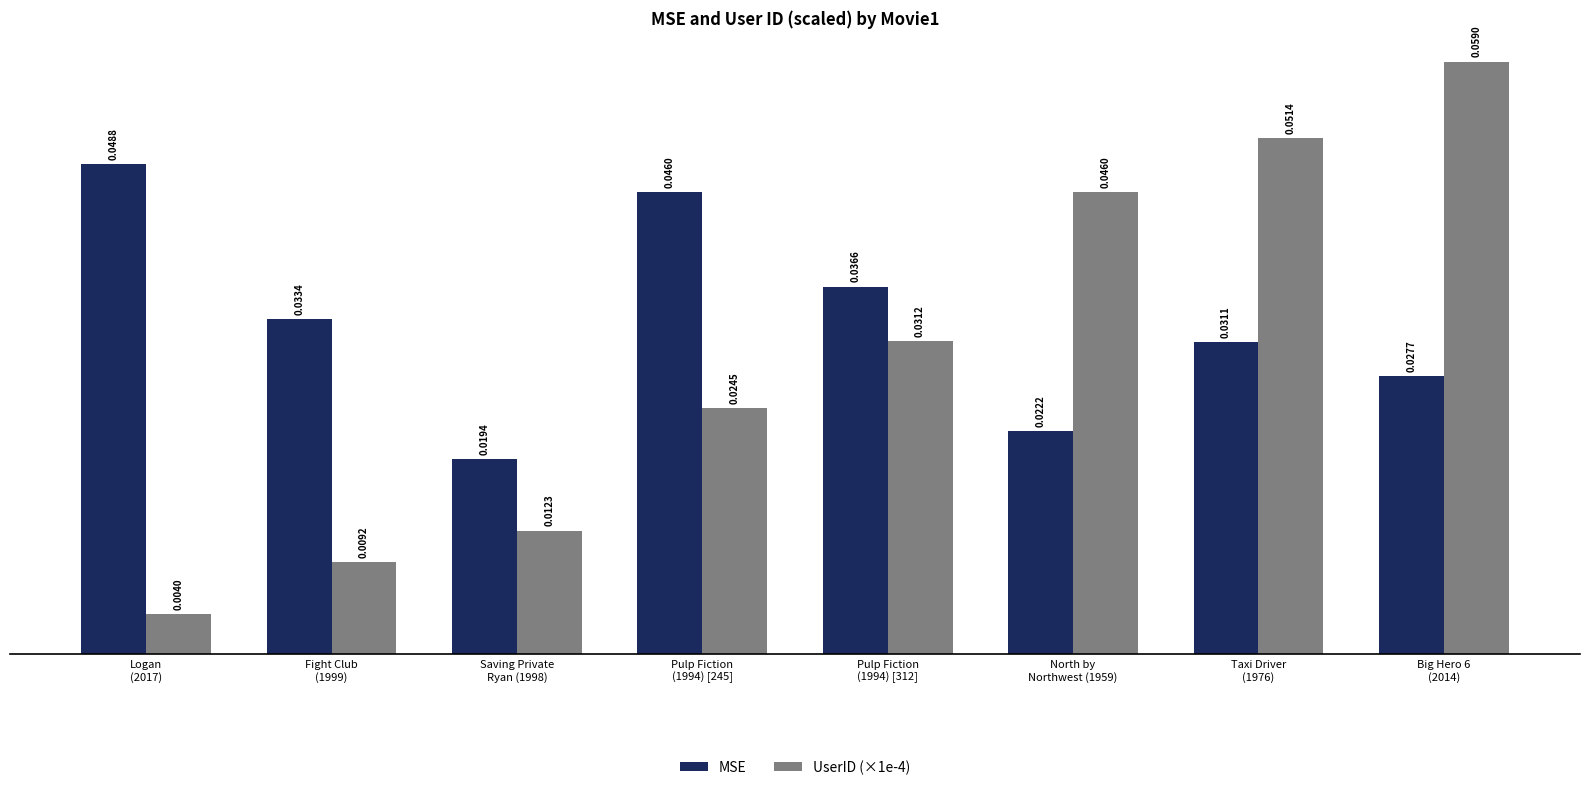

Count the number of data series in this chart.

2